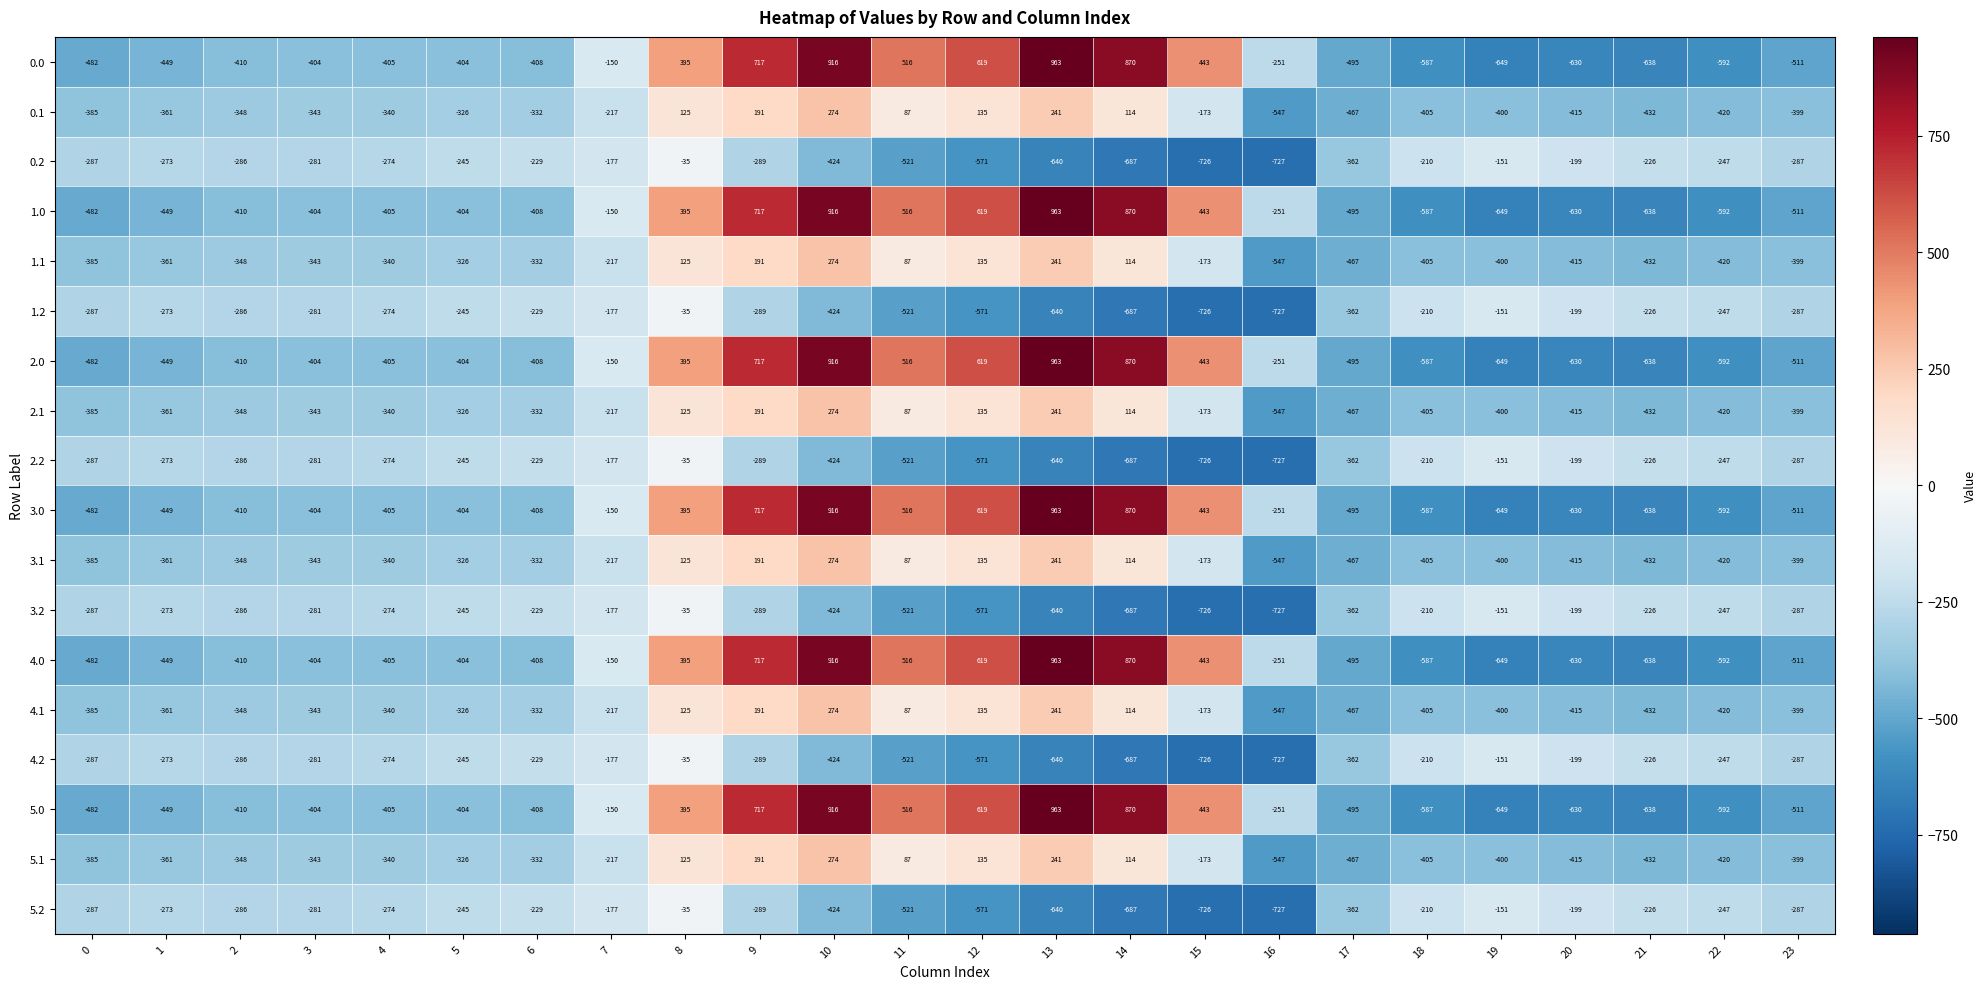

What is the difference between the 5.1 values at 1 and 13?

602